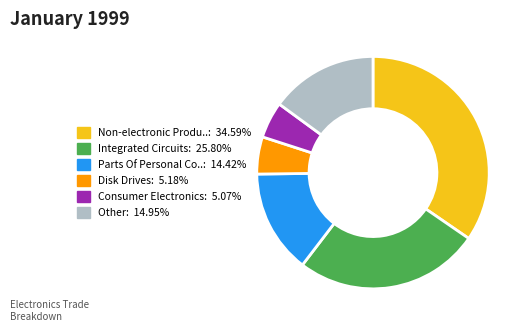

Does any single category account for the majority?

No